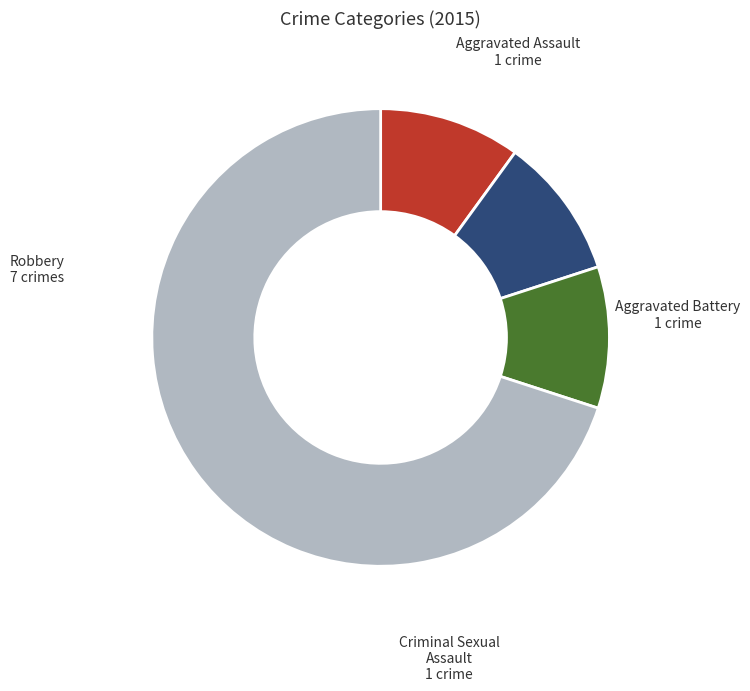

How many slices are in this pie chart?

4